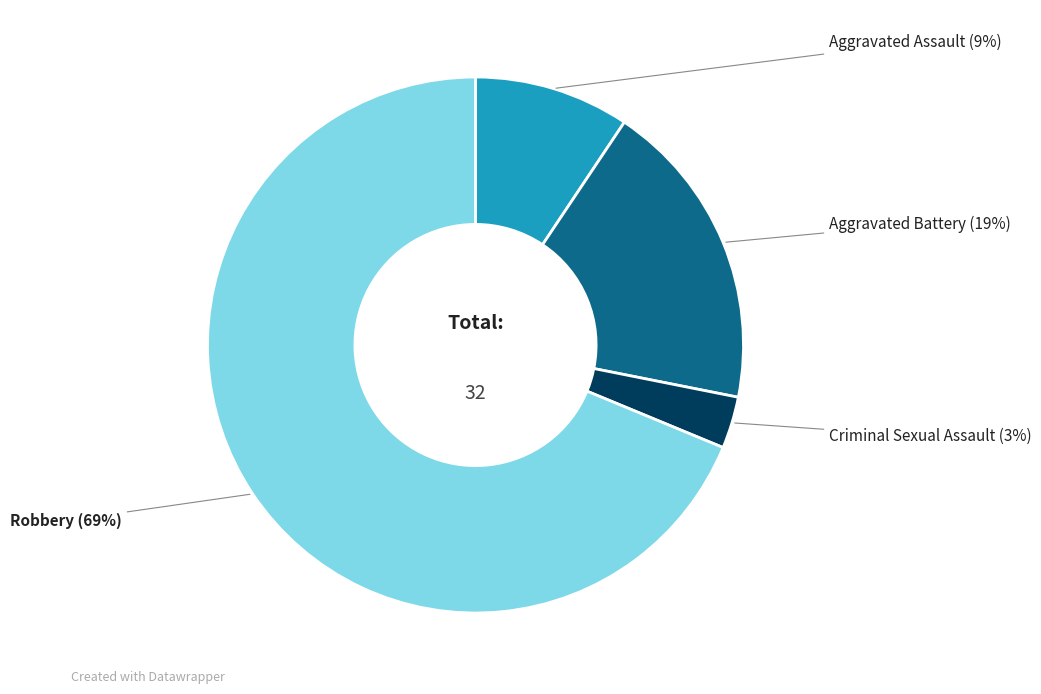

To the nearest percent, what is the average slice percentage?

25%